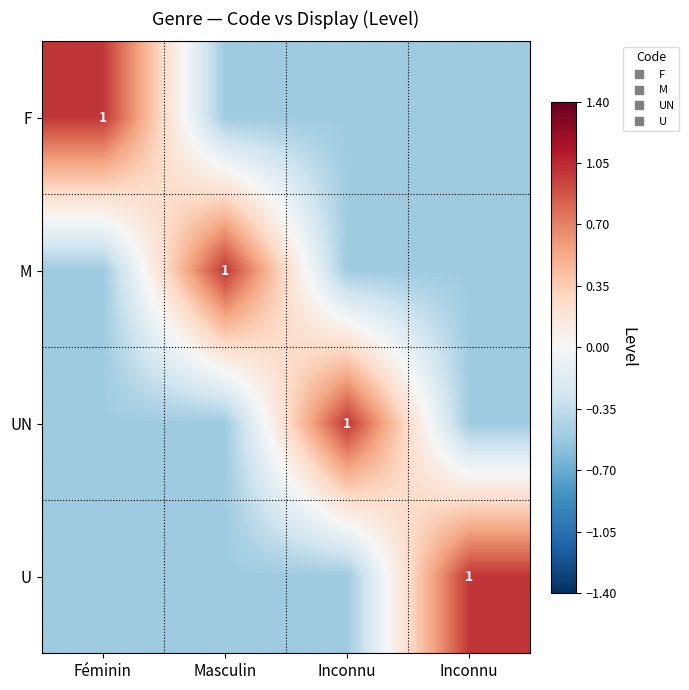

Which category has the lowest value in the M series?

Féminin